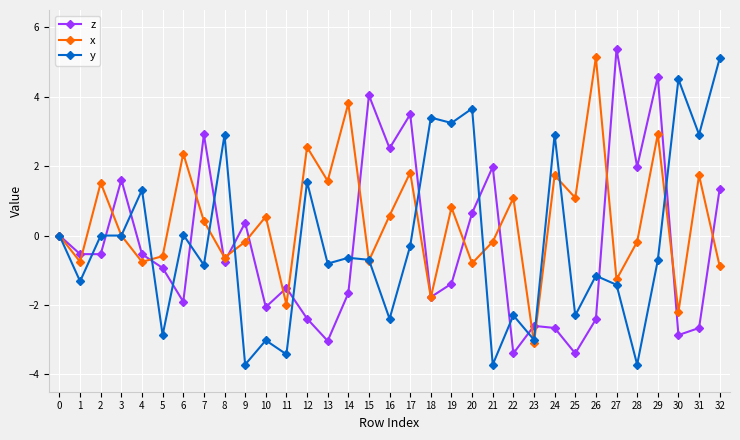

At 14, list the series in order from largest to smallest.

x, y, z